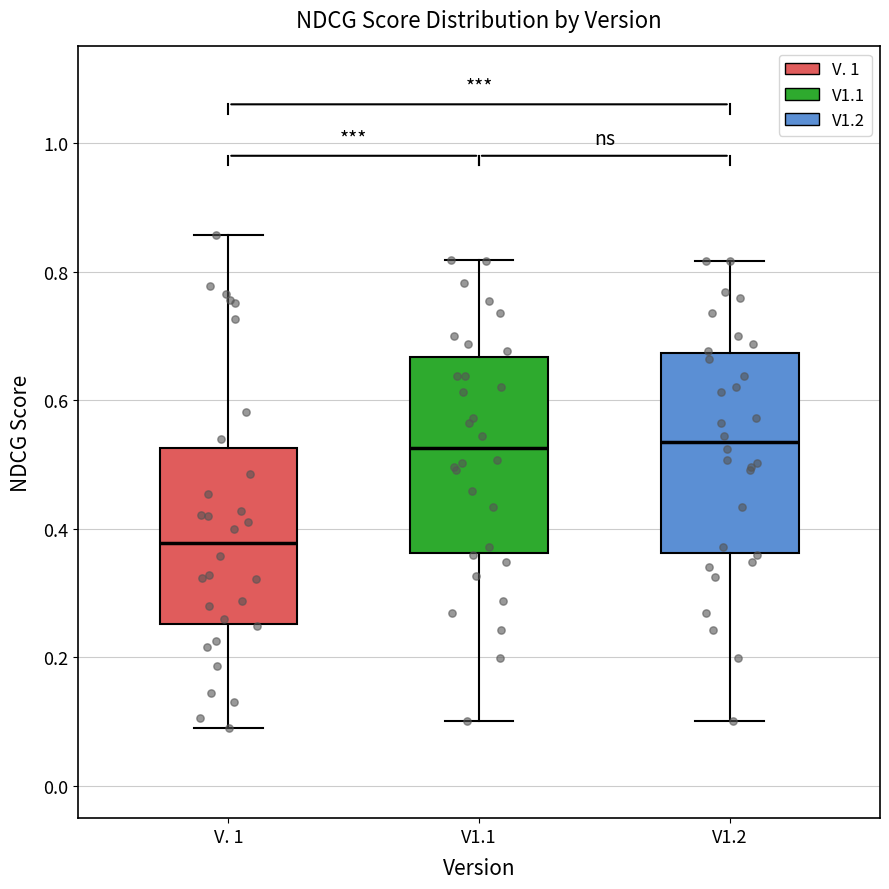

Which box's median line is the lowest?

V. 1